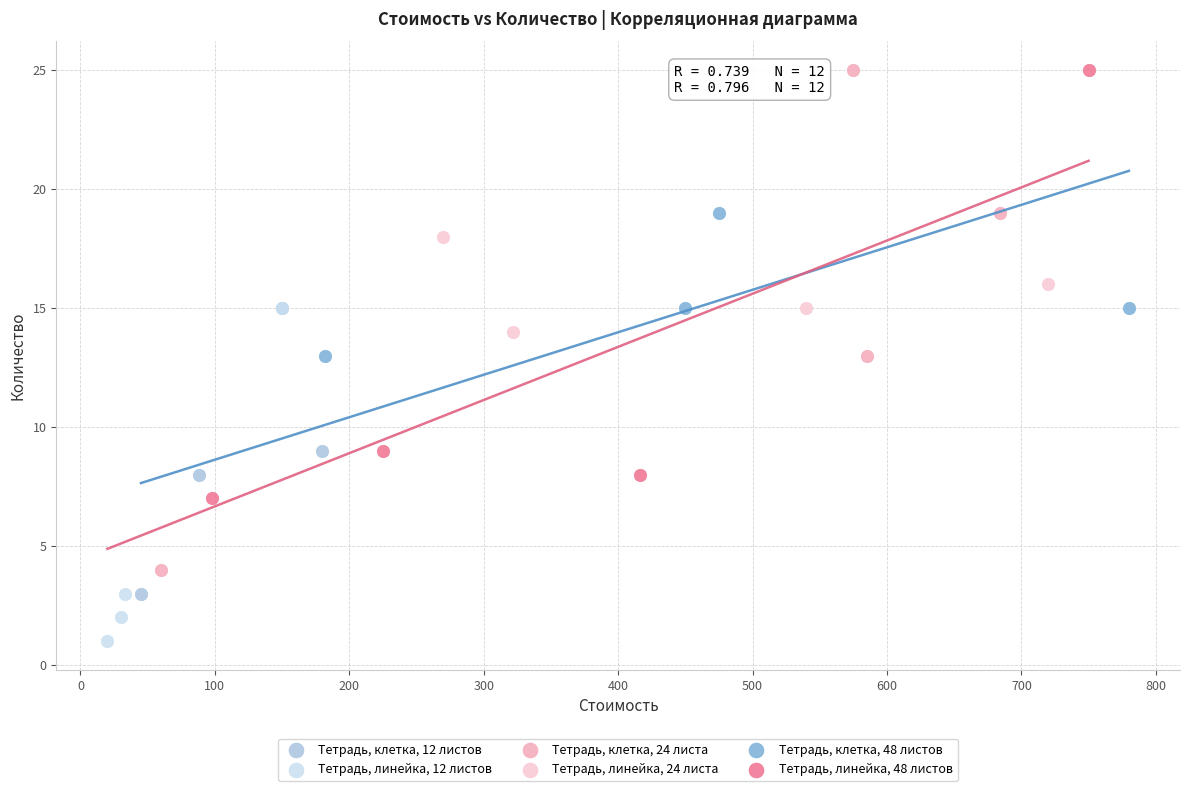

Which series has the largest Y range (max minus min)?

Тетрадь, клетка, 24 листа